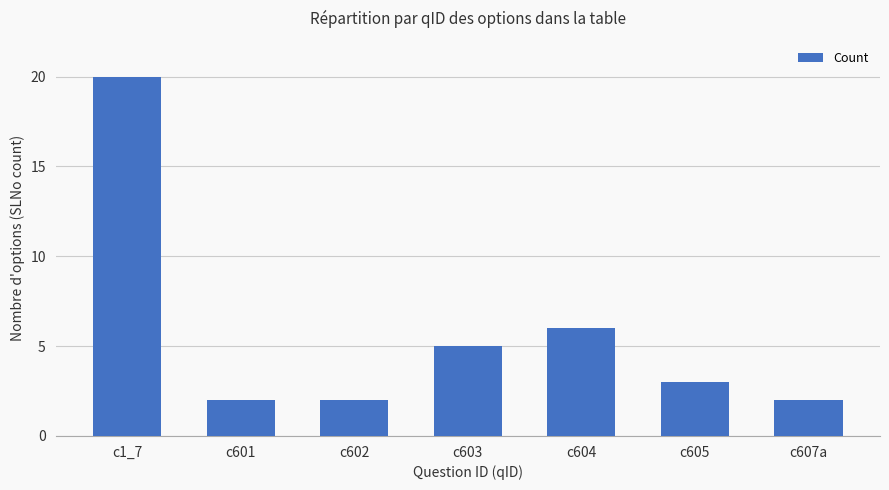

What is the change in value from c601 to c603?

+3